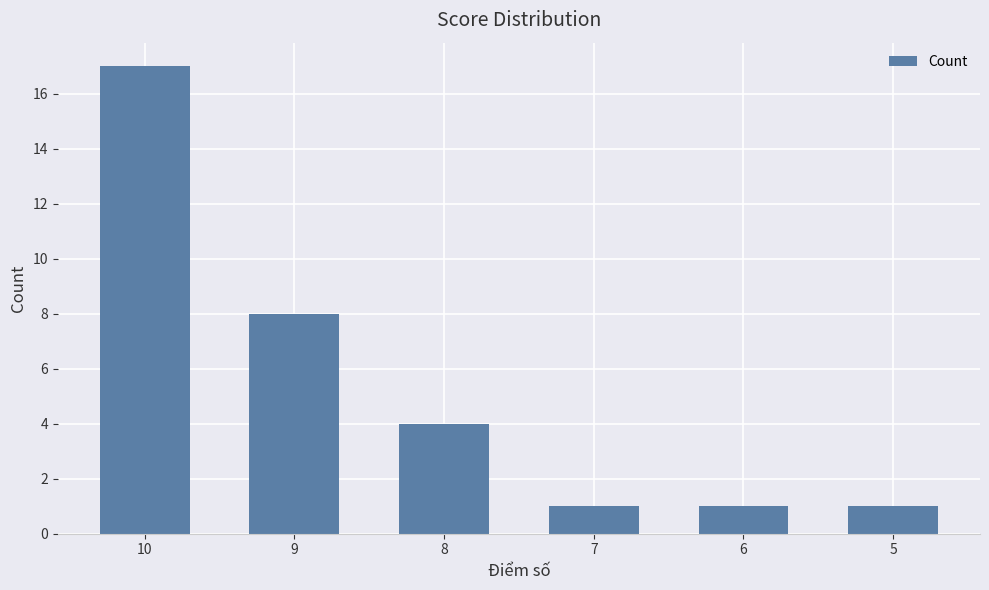

Are the bars horizontal?

No